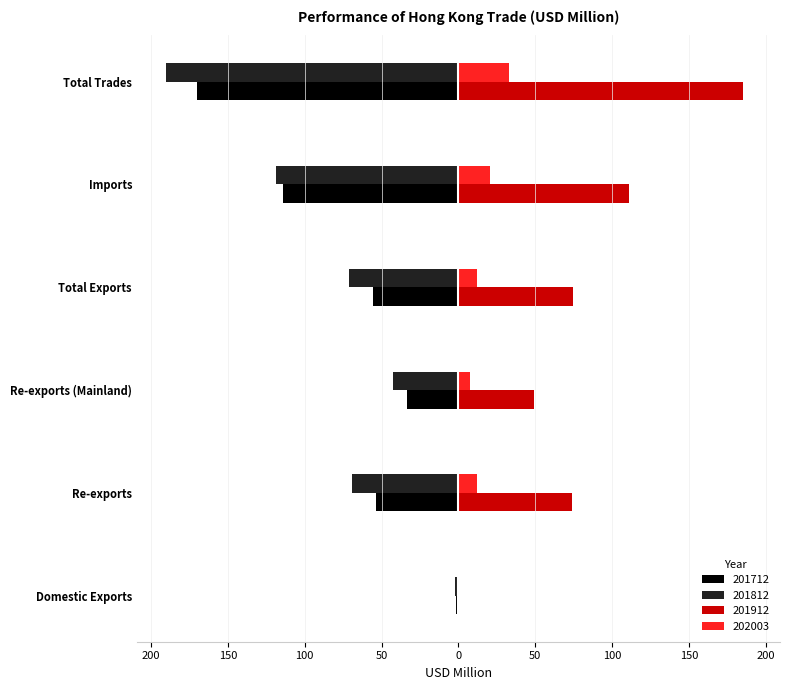

What are all the series names shown in the legend?

201712, 201812, 201912, 202003